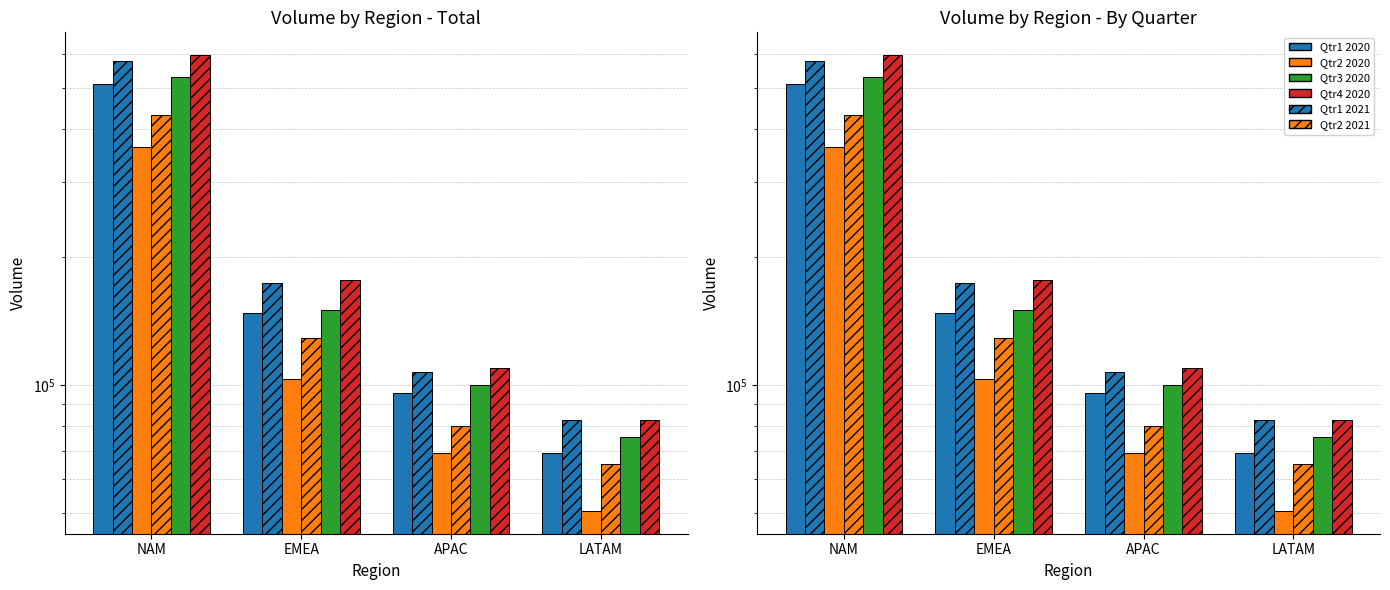

Are the bars grouped side by side (vs. stacked)?

Yes